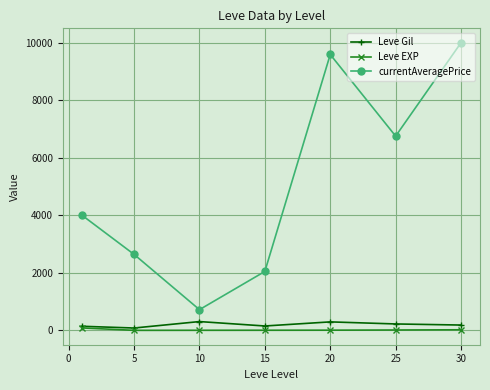

What is the value of the currentAveragePrice point at the 6th from the left?

6753.5